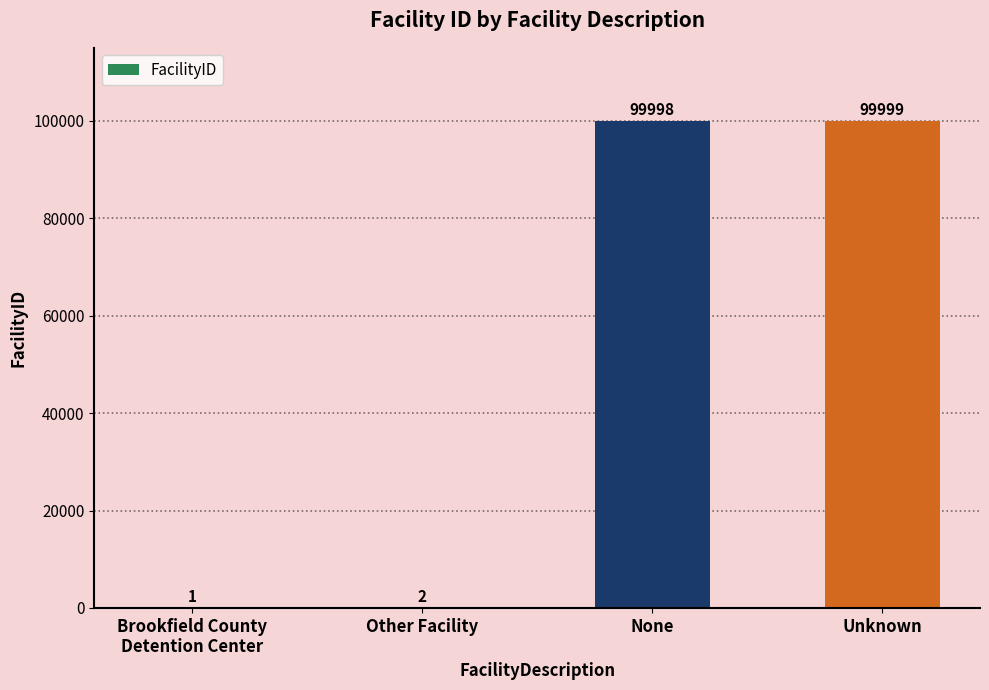

How many series are shown in this chart?

1